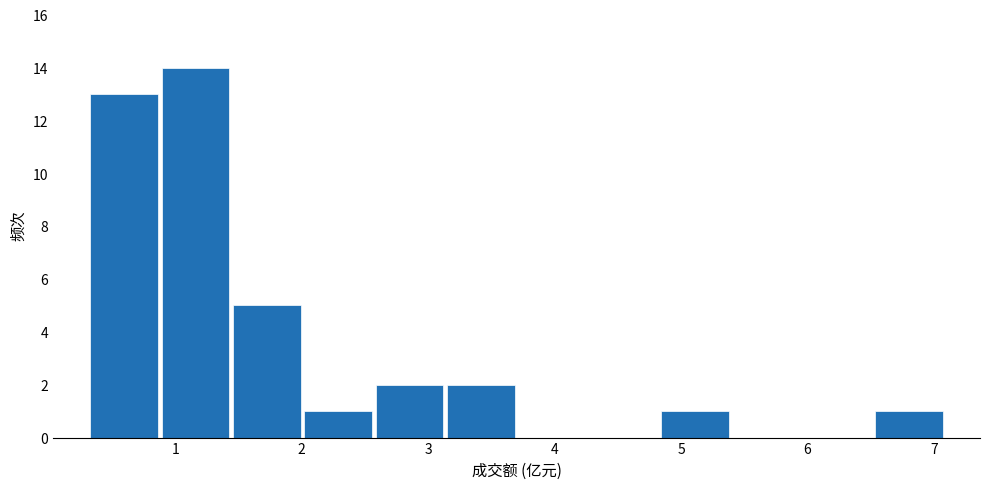

How tall is the bar that spans 3.1 to 3.7 on the x-axis? Neither the bar edges nor the heights are printed on the chart, so give them approximately, as read against the axes.

2